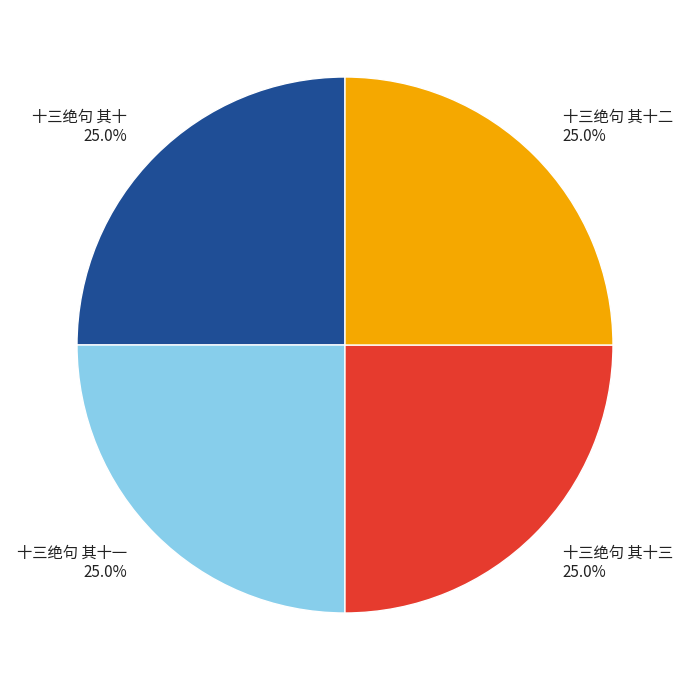

To the nearest percent, what portion does 十三绝句 其十 represent?

25%